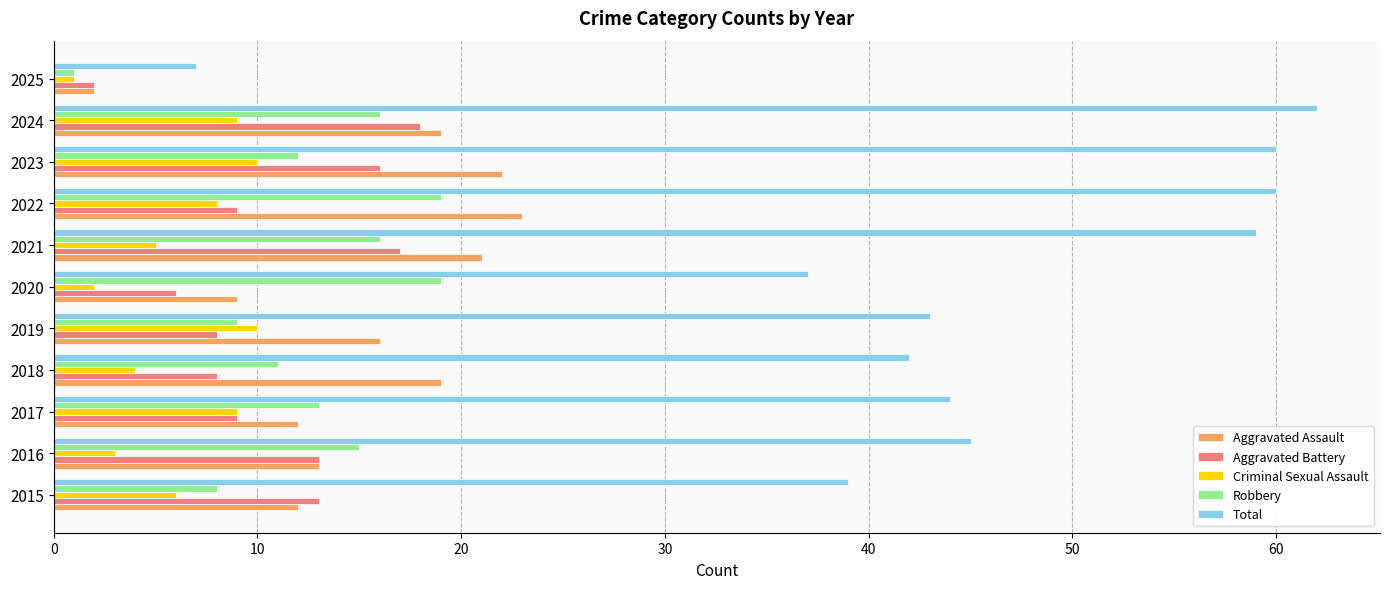

The value of Aggravated Battery at 2022 is 12. True or false?

False